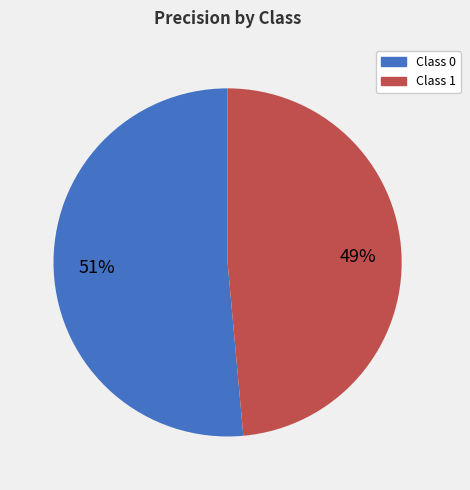

To the nearest percent, what is the average slice percentage?

50%